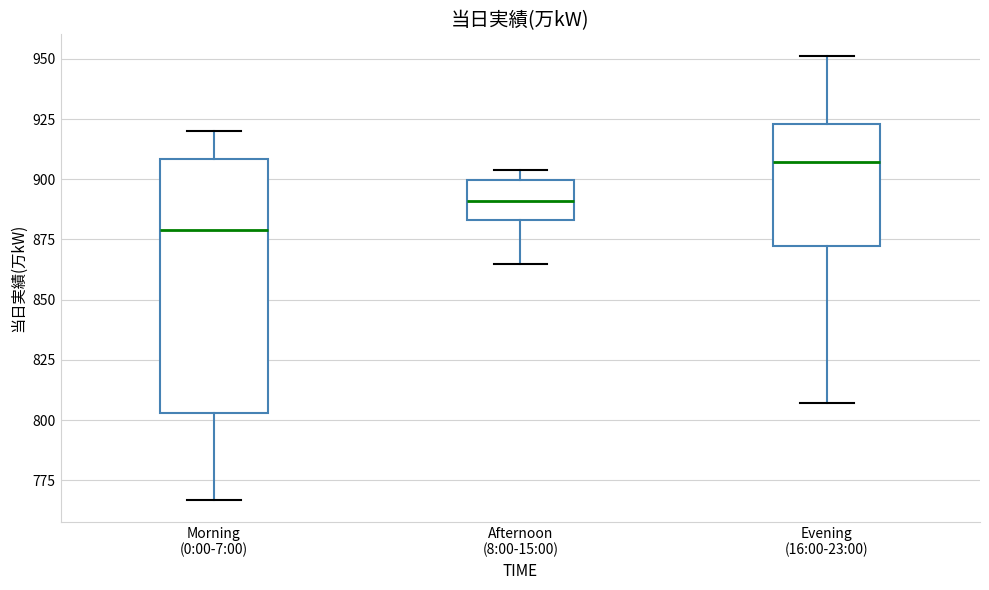

Reading left to right, read every box against the y-axis: the position of its median line, the range the box covers, and the ends of its whiskers. The values are not printed on the chart, so give them approximately, as read against the axis.

Morning (0:00-7:00): median 880, box 805 to 910, whiskers 765 to 920
Afternoon (8:00-15:00): median 890, box 885 to 900, whiskers 865 to 905
Evening (16:00-23:00): median 905, box 875 to 925, whiskers 805 to 950